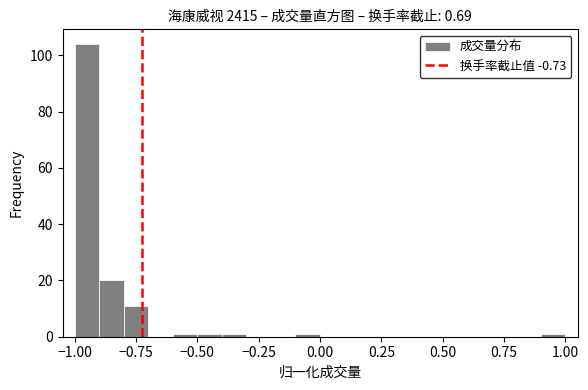

Read against the x-axis, roughly where is the centre of the tallest bar?

-0.95